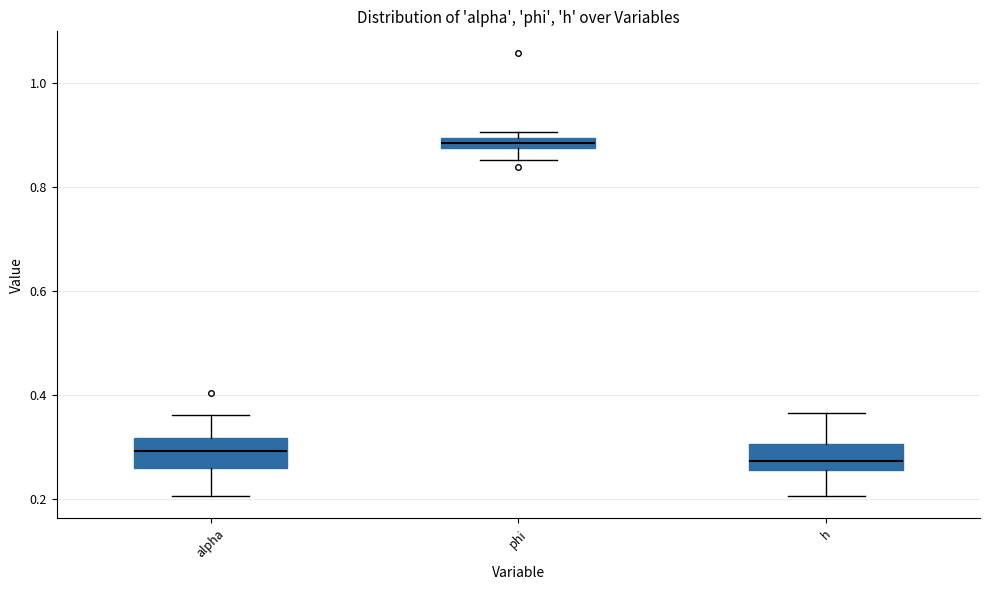

Where does the lower whisker of the box for phi end on the y-axis? The values are not printed on the chart, so give them approximately, as read against the axis.

0.86